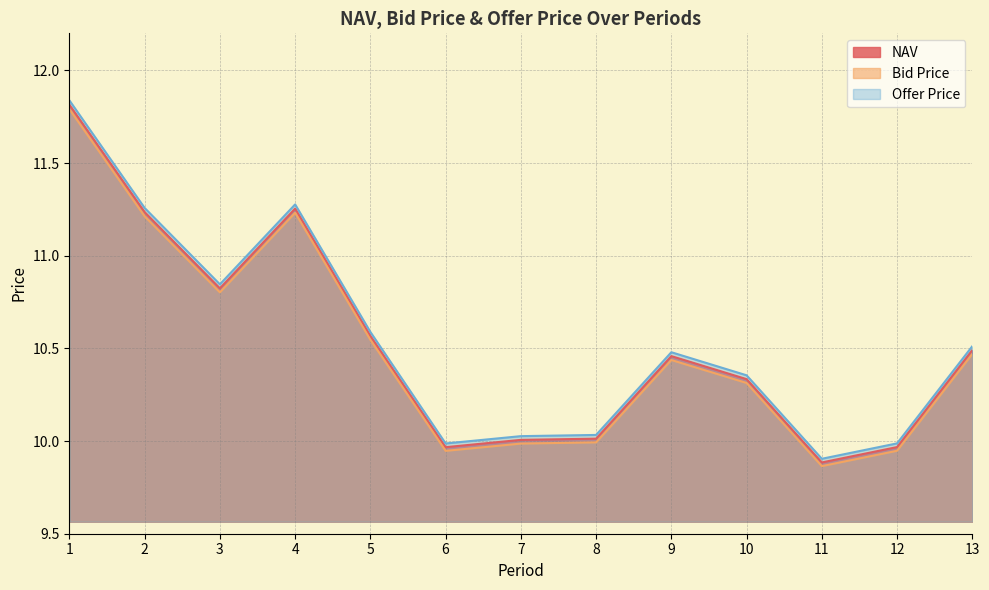

True or false: Offer Price and NAV cross at least once.

False